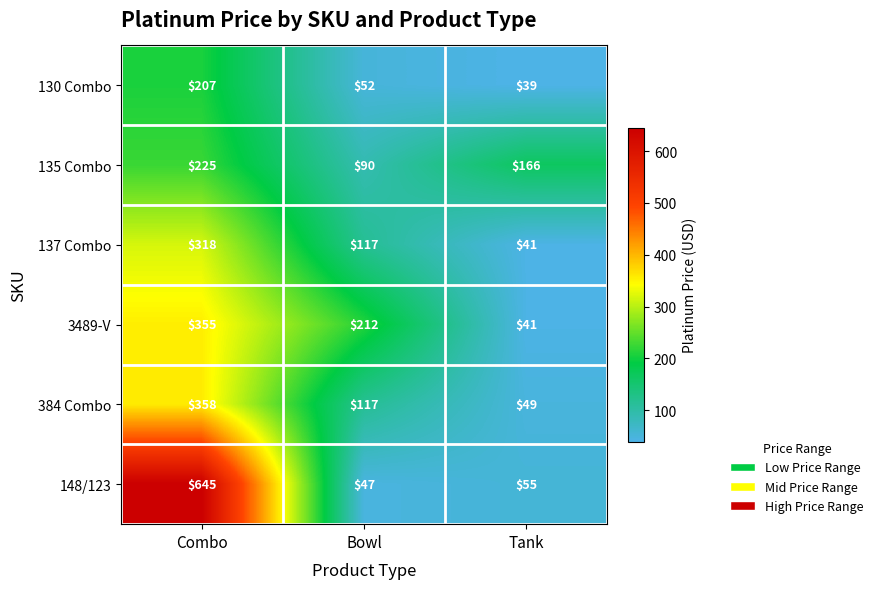

Reading left to right, transcribe all the data shown in this chart.

130 Combo: Combo=207	Bowl=52	Tank=39
135 Combo: Combo=225	Bowl=90	Tank=166
137 Combo: Combo=318	Bowl=117	Tank=41
3489-V: Combo=355	Bowl=212	Tank=41
384 Combo: Combo=358	Bowl=117	Tank=49
148/123: Combo=645	Bowl=47	Tank=55